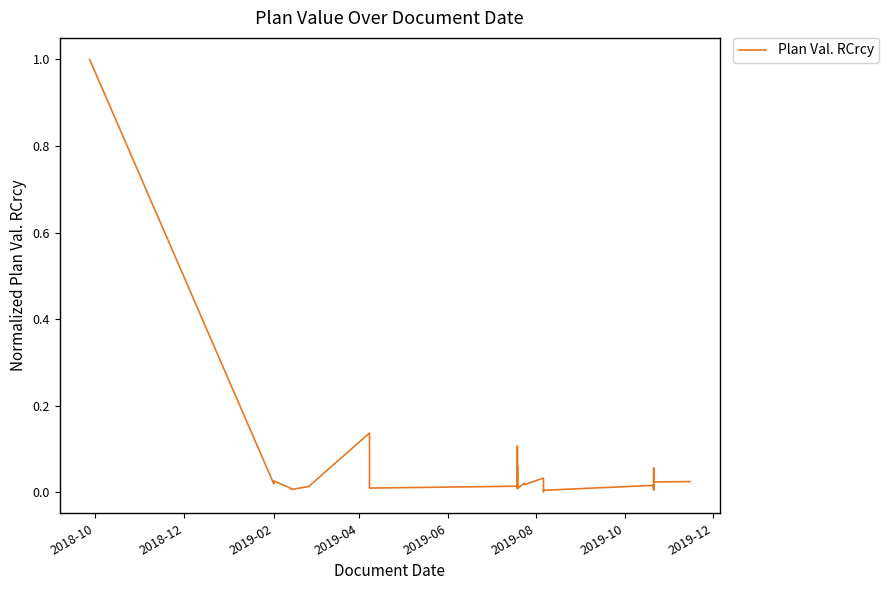

Does the chart have visible grid lines?

No